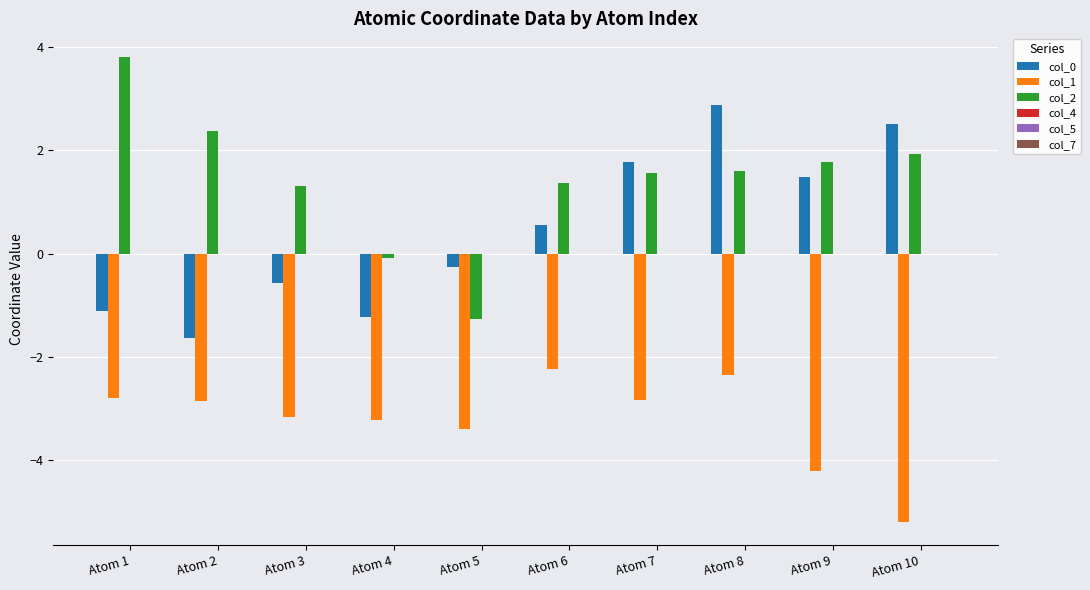

What is the difference between the maximum and minimum values in the col_2 series?

5.1